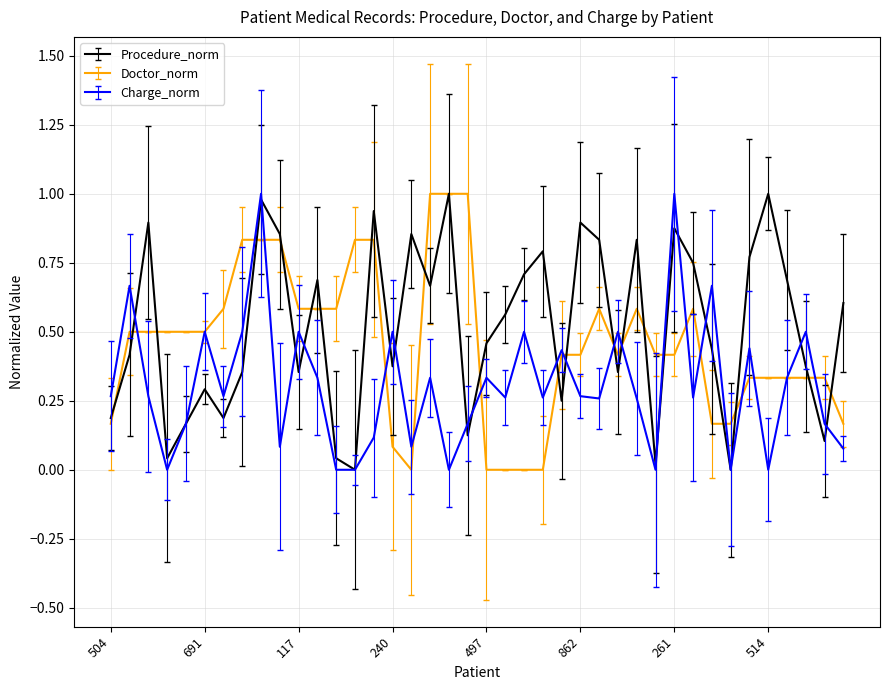

What is the greatest value displayed?

1.0